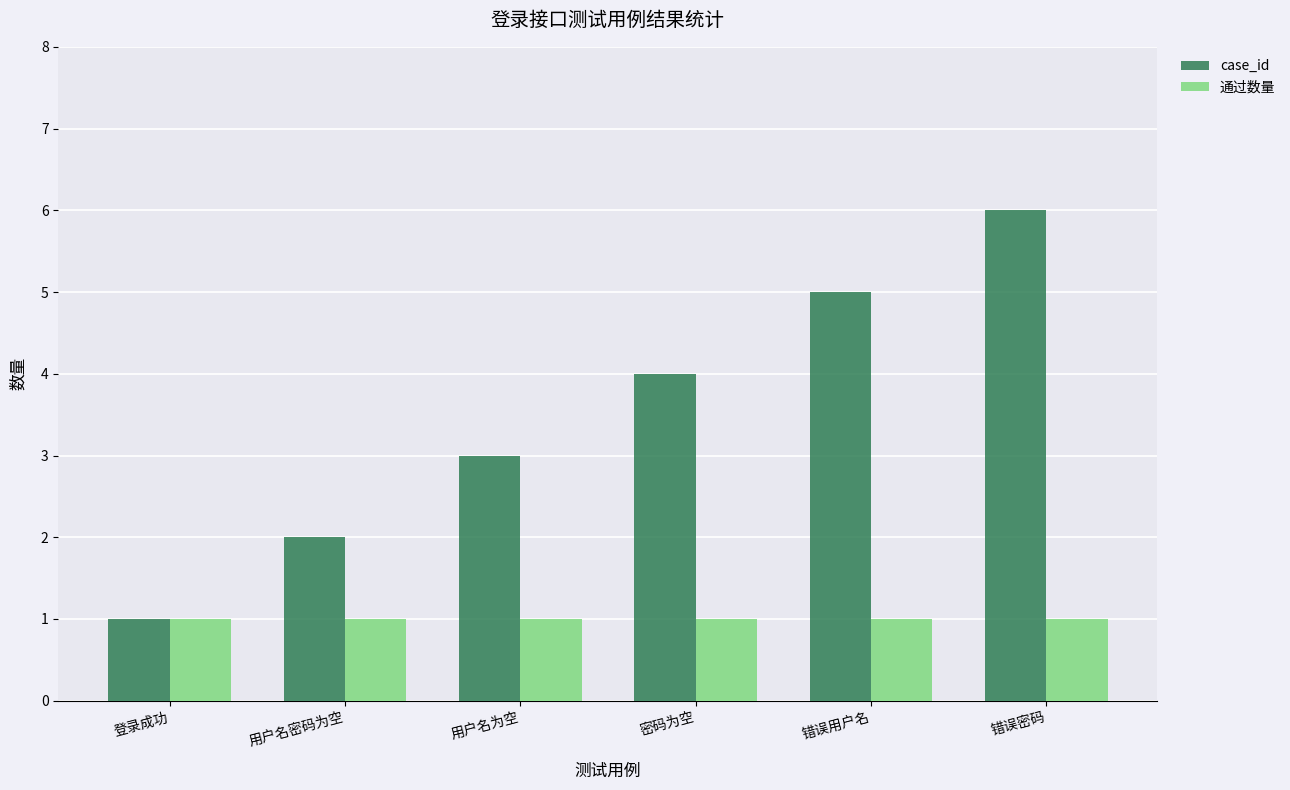

What is the minimum value for case_id?

1